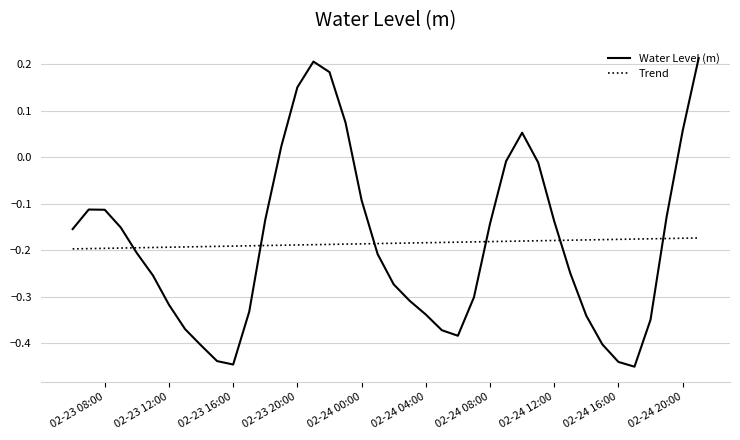

After their last crossing, which series has the higher values: Water Level (m) or Trend?

Water Level (m)